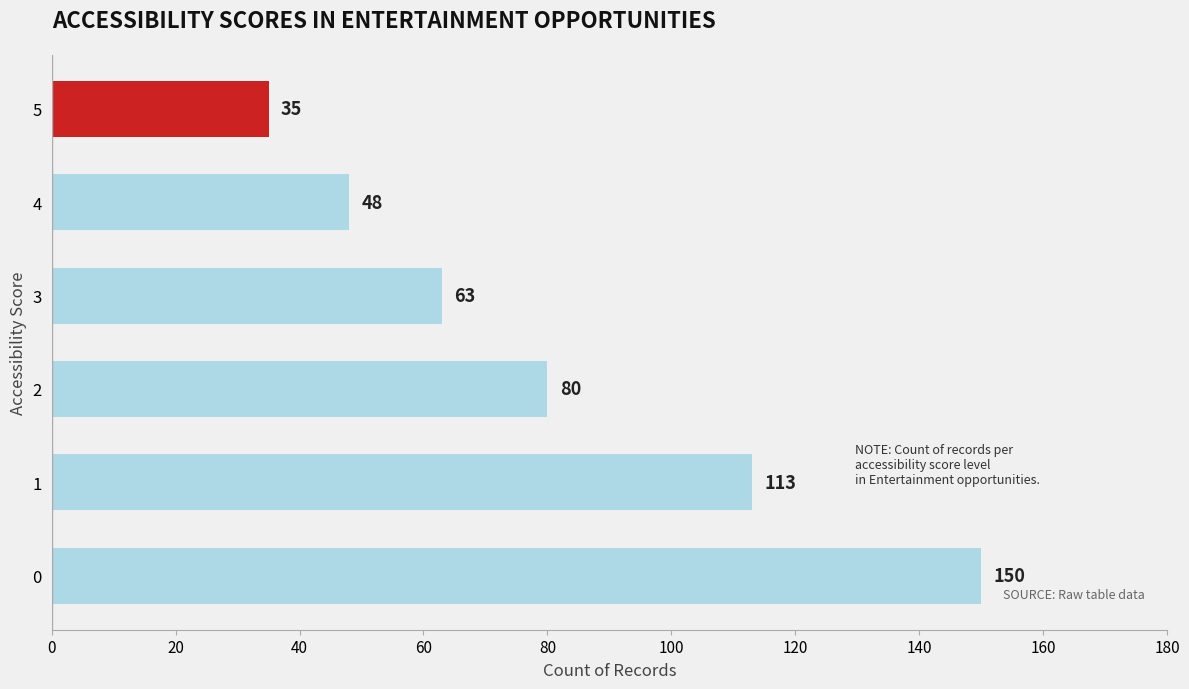

How many categories are shown in the chart?

6